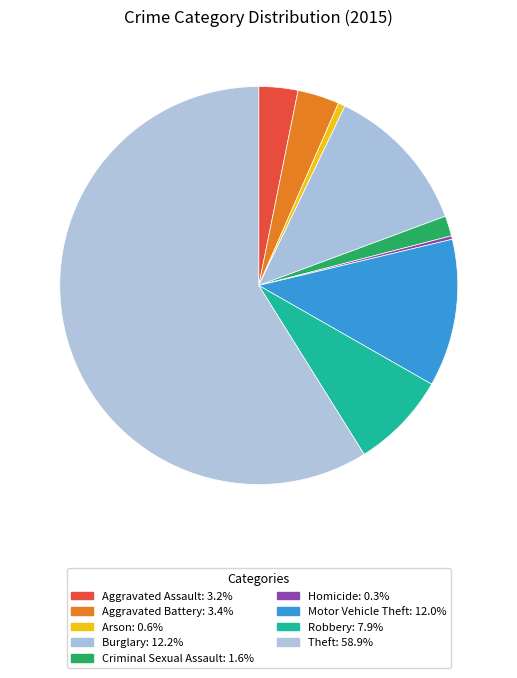

To the nearest percent, what is the difference between the Criminal Sexual Assault and Aggravated Battery slice percentages?

2%